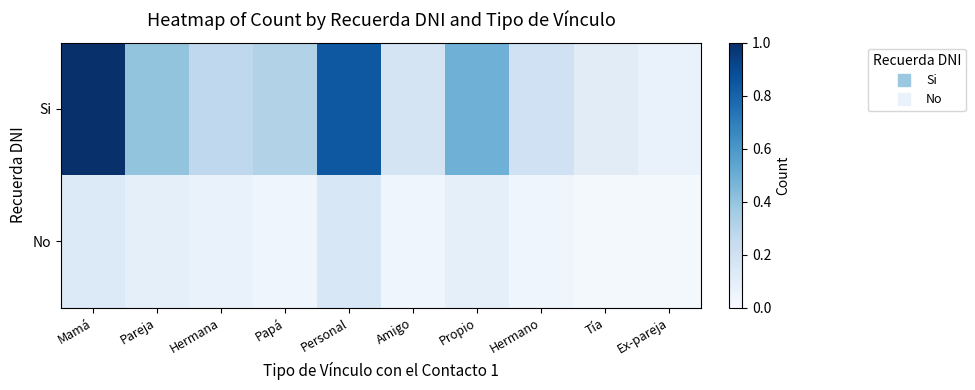

Reading right to left, transcribe all the data shown in this chart.

Si: Ex-pareja=0.1	Tía=0.1	Hermano=0.2	Propio=0.5	Amigo=0.2	Personal=0.8	Papá=0.3	Hermana=0.3	Pareja=0.4	Mamá=1.0
No: Ex-pareja=0.0	Tía=0.0	Hermano=0.0	Propio=0.1	Amigo=0.0	Personal=0.2	Papá=0.0	Hermana=0.1	Pareja=0.1	Mamá=0.1